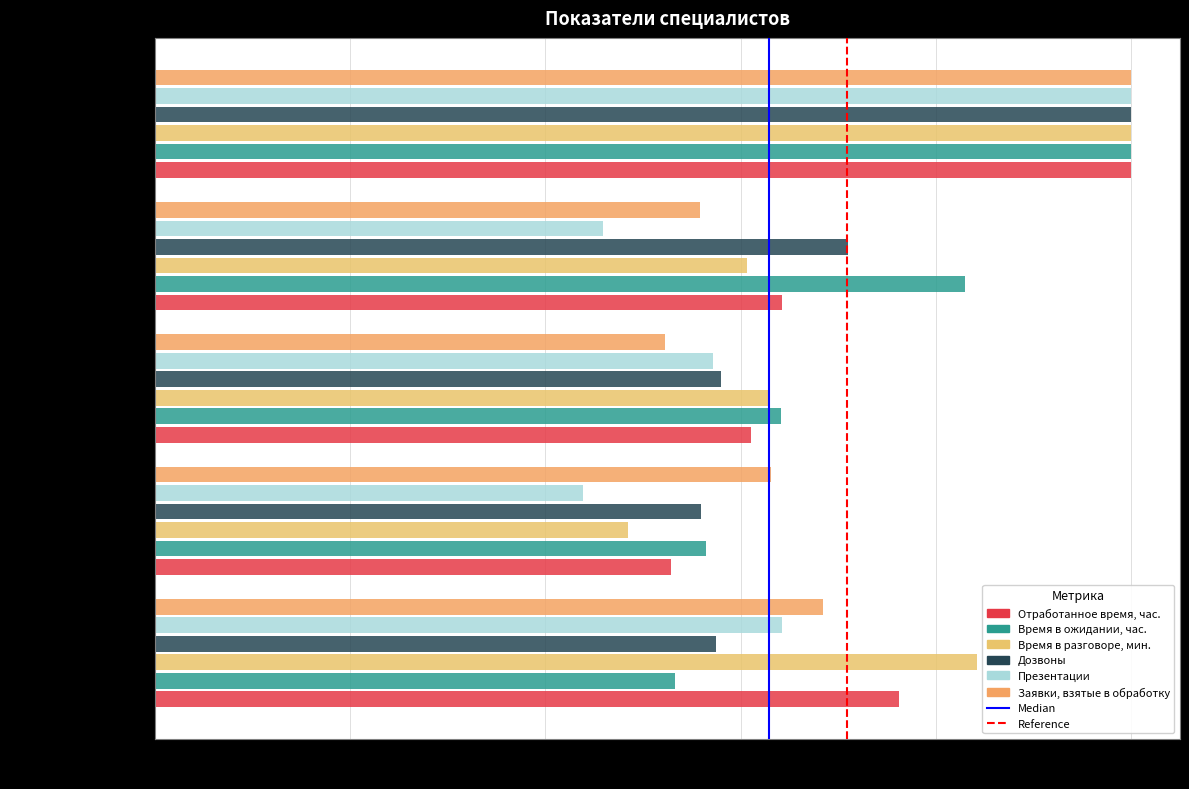

Does the chart contain stacked bars?

No